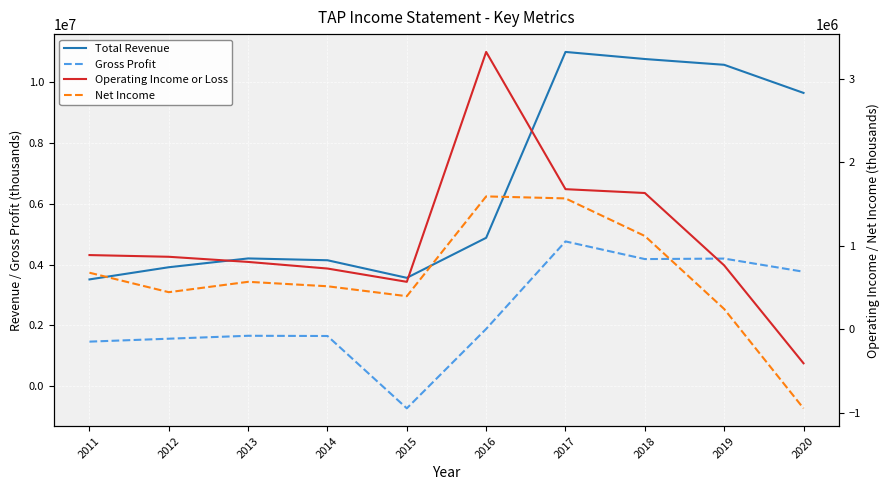

At which category does Net Income reach its first local peak?

2013